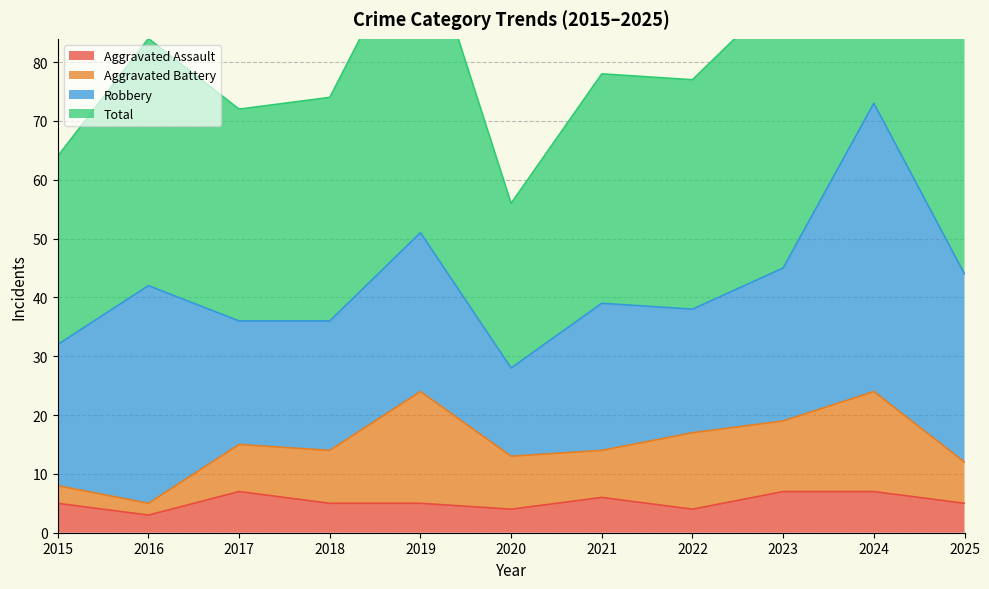

How many data points does each series have?

11